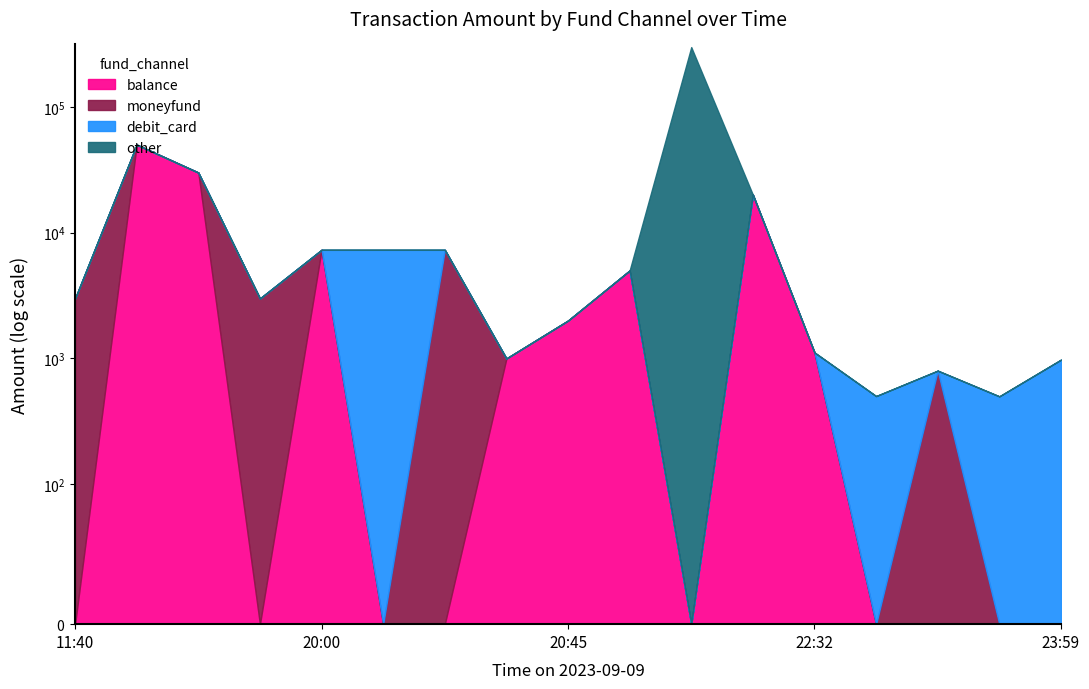

What is the average value of the balance series?

6848.0